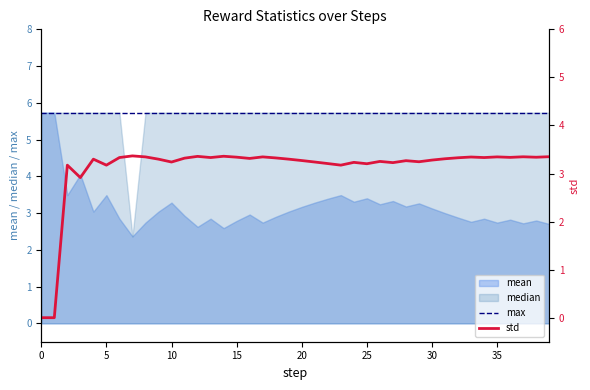

The max series shows 5.7 at 21. True or false?

True